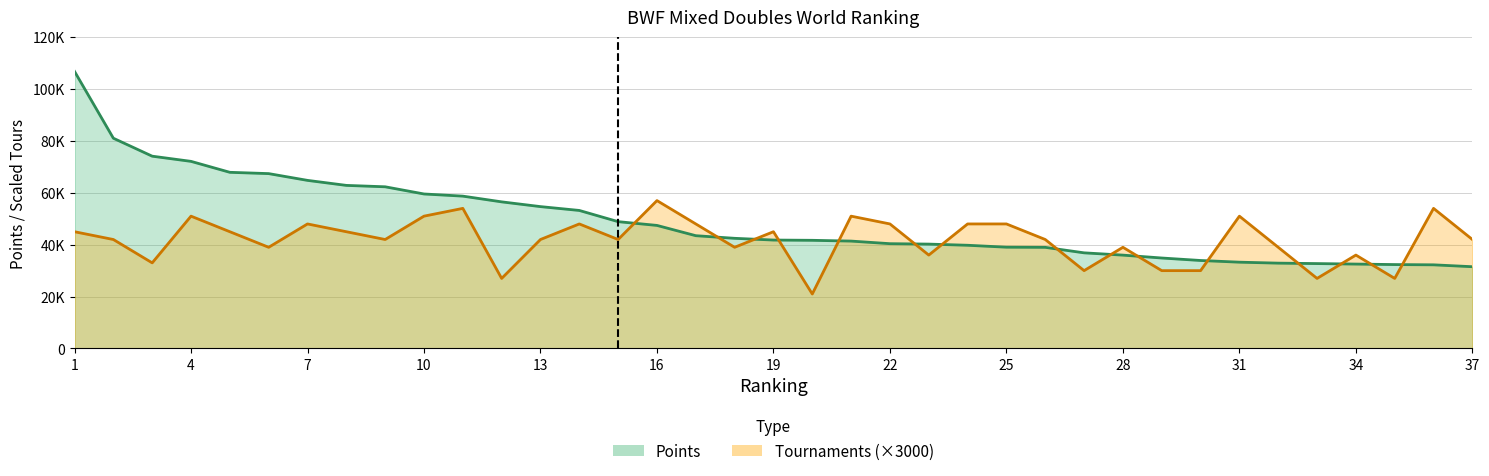

Count the number of categories in the chart.

37